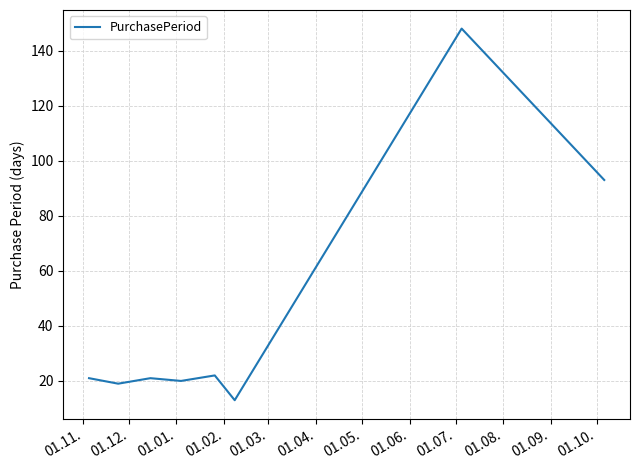

What is the sum of all values?

357